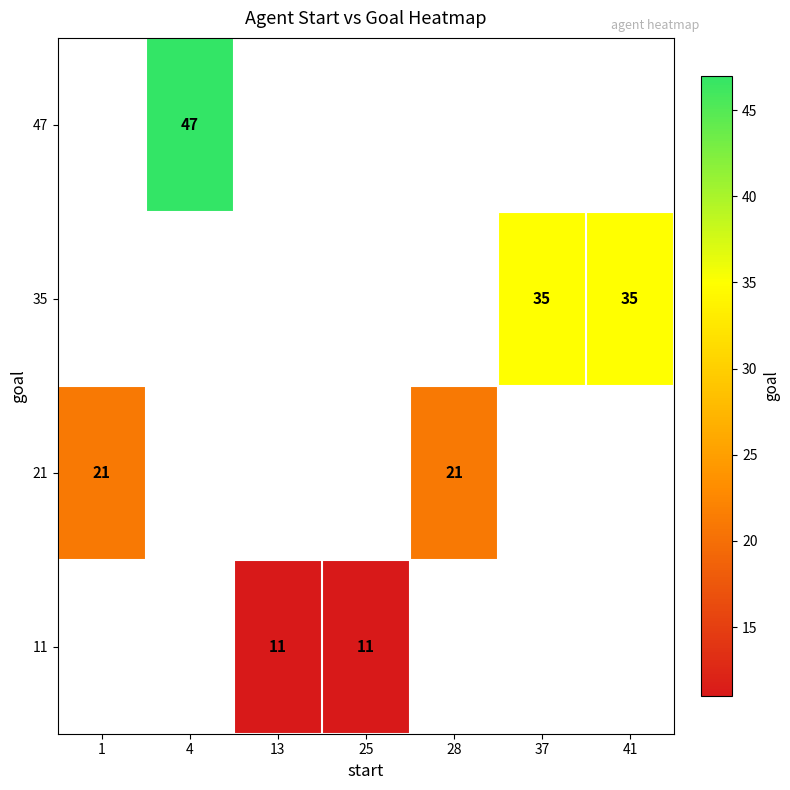

The value of 47 at 4 is 47. True or false?

True